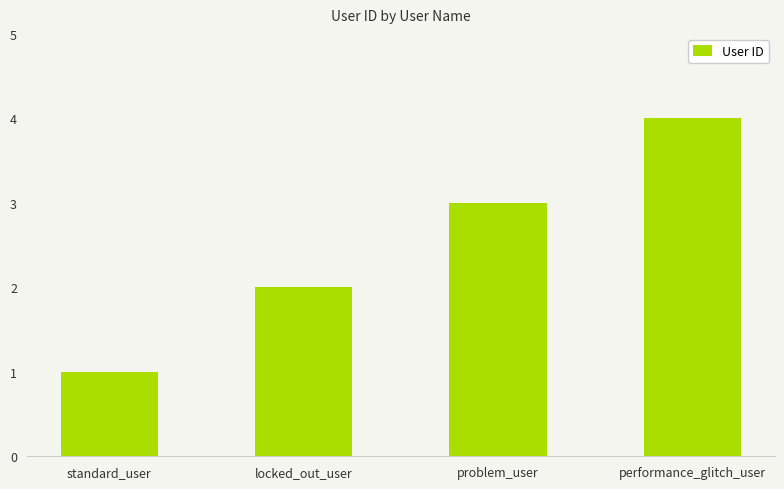

Reading left to right, transcribe all the data shown in this chart.

1	2	3	4